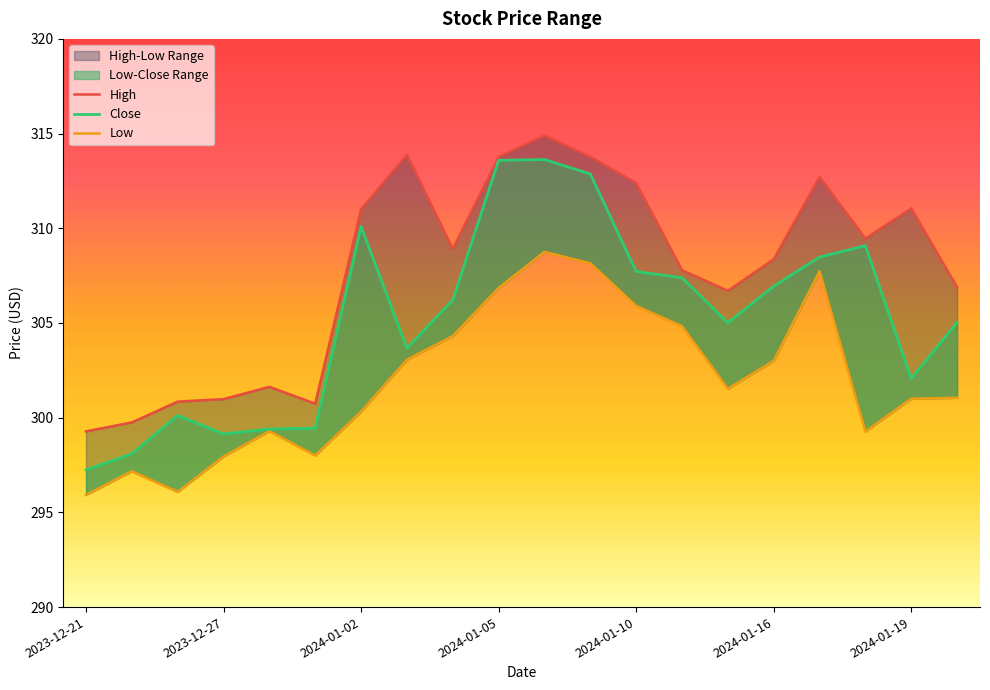

Reading left to right, list all the values displayed in this chart.

High: 2023-12-21=299.3	2023-12-22=299.8	2023-12-26=300.9	2023-12-27=301.0	2023-12-28=301.6	2023-12-29=300.7	2024-01-02=311.0	2024-01-03=313.9	2024-01-04=308.9	2024-01-05=313.8	2024-01-08=314.9	2024-01-09=313.8	2024-01-10=312.4	2024-01-11=307.8	2024-01-12=306.7	2024-01-16=308.4	2024-01-17=312.7	2024-01-18=309.5	2024-01-19=311.0	2024-01-22=306.9
Close: 2023-12-21=297.2	2023-12-22=298.1	2023-12-26=300.1	2023-12-27=299.1	2023-12-28=299.4	2023-12-29=299.5	2024-01-02=310.1	2024-01-03=303.7	2024-01-04=306.2	2024-01-05=313.6	2024-01-08=313.6	2024-01-09=312.9	2024-01-10=307.7	2024-01-11=307.4	2024-01-12=305.0	2024-01-16=306.9	2024-01-17=308.5	2024-01-18=309.1	2024-01-19=302.1	2024-01-22=305.0
Low: 2023-12-21=295.9	2023-12-22=297.2	2023-12-26=296.1	2023-12-27=298.0	2023-12-28=299.3	2023-12-29=298.0	2024-01-02=300.3	2024-01-03=303.1	2024-01-04=304.3	2024-01-05=306.9	2024-01-08=308.8	2024-01-09=308.1	2024-01-10=305.9	2024-01-11=304.8	2024-01-12=301.5	2024-01-16=303.0	2024-01-17=307.7	2024-01-18=299.3	2024-01-19=301.0	2024-01-22=301.0